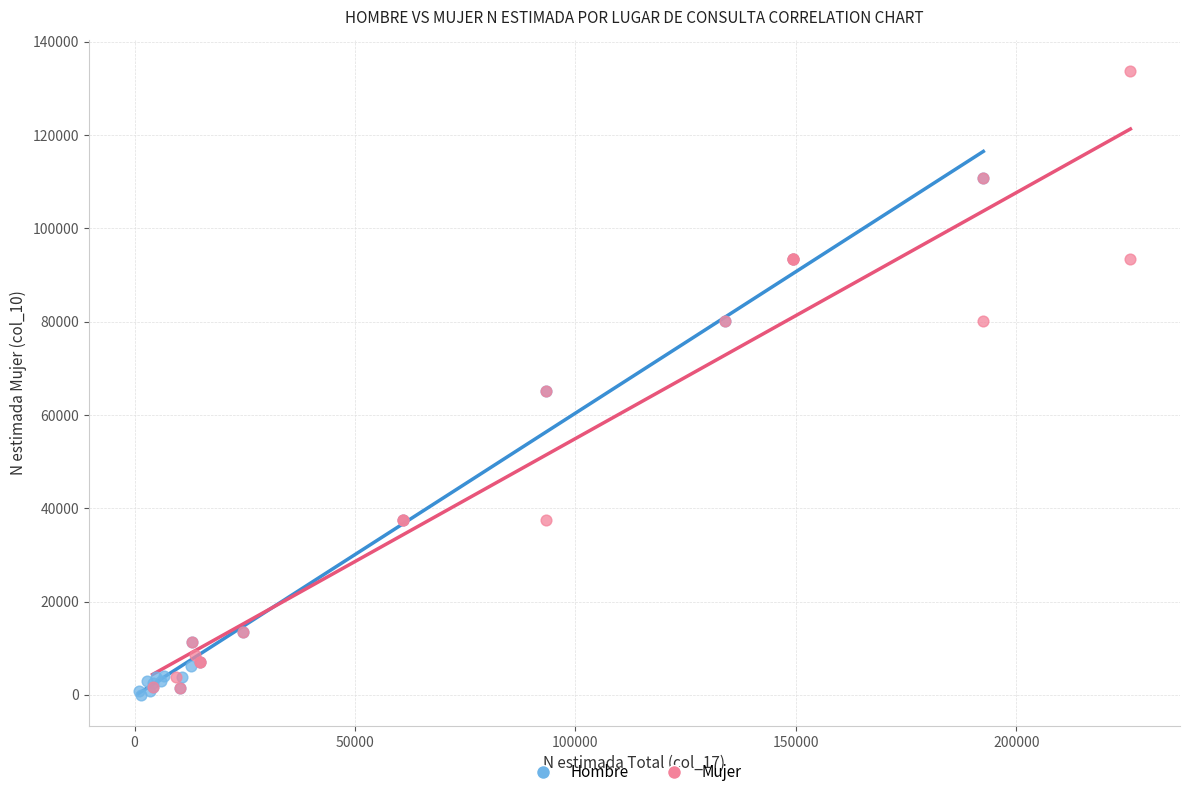

Which series contains the highest Y value?

Mujer